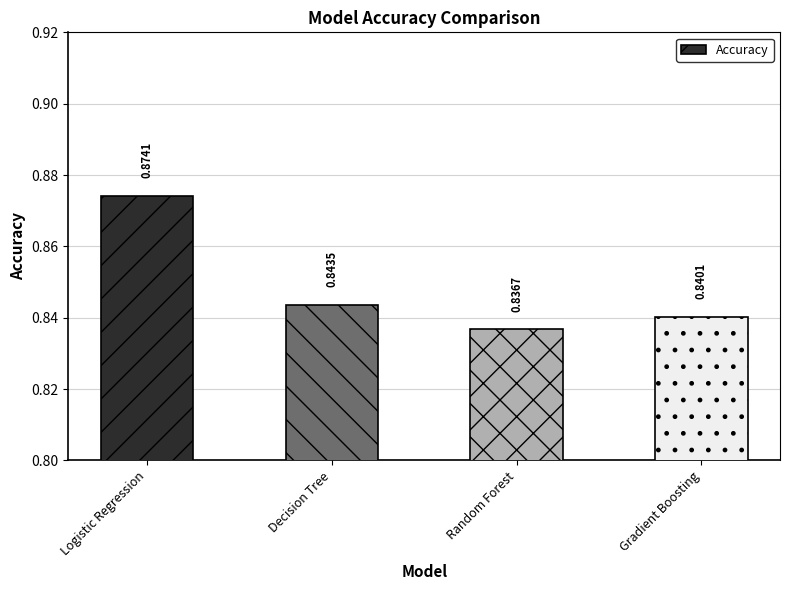

Where is the data nearest to the value 0?

Random Forest